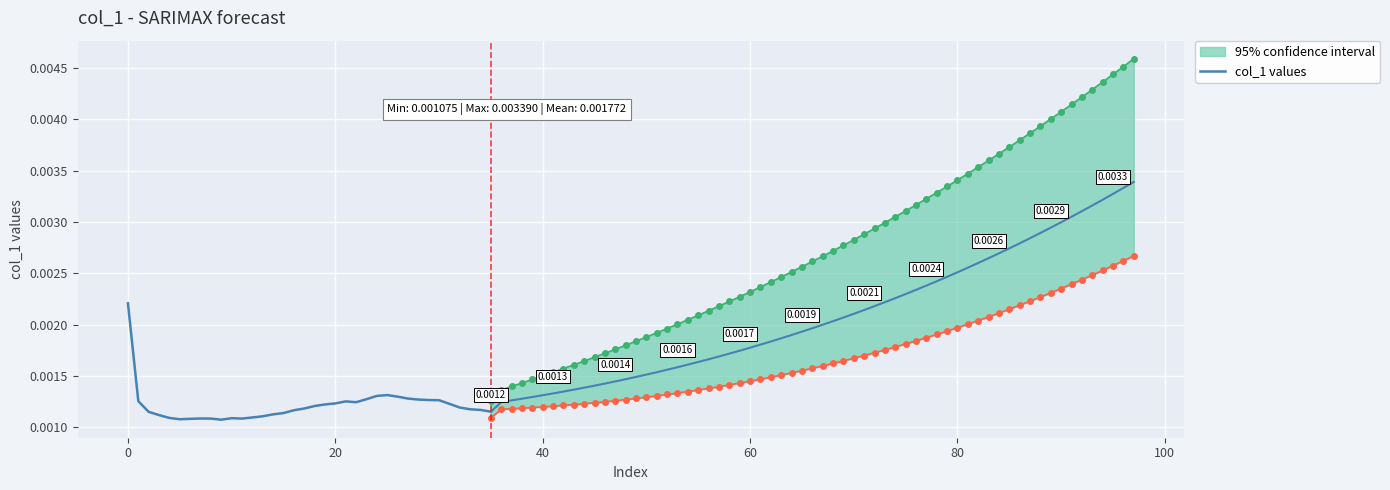

The chart shows a value of 0.0 at 12. True or false?

True